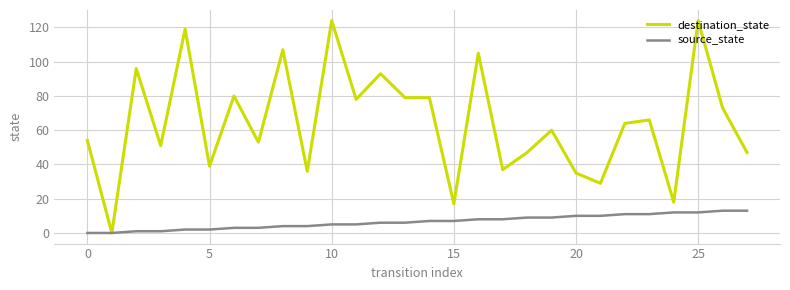

Which series has the widest spread of values?

destination_state